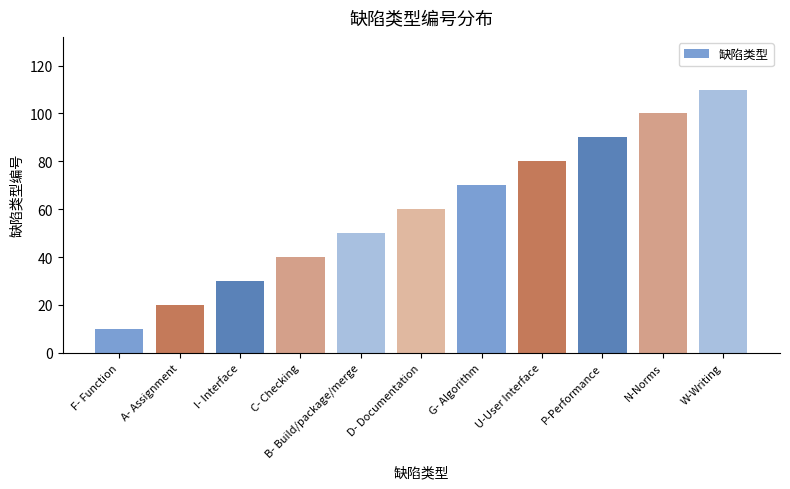

Reading left to right, what are all the values shown in this chart?

F- Function=10	A- Assignment=20	I- Interface=30	C- Checking=40	B- Build/package/merge=50	D- Documentation=60	G- Algorithm=70	U-User Interface=80	P-Performance=90	N-Norms=100	W-Writing=110